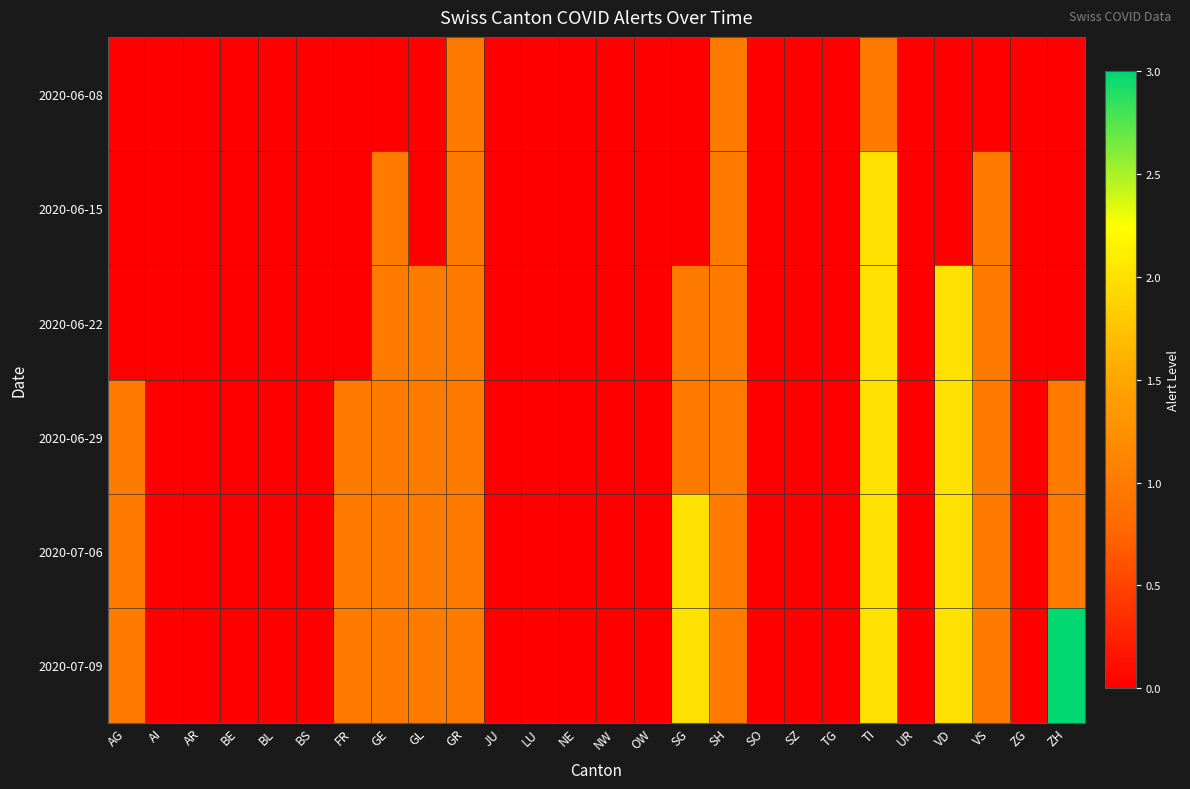

How many distinct data groups are displayed?

6